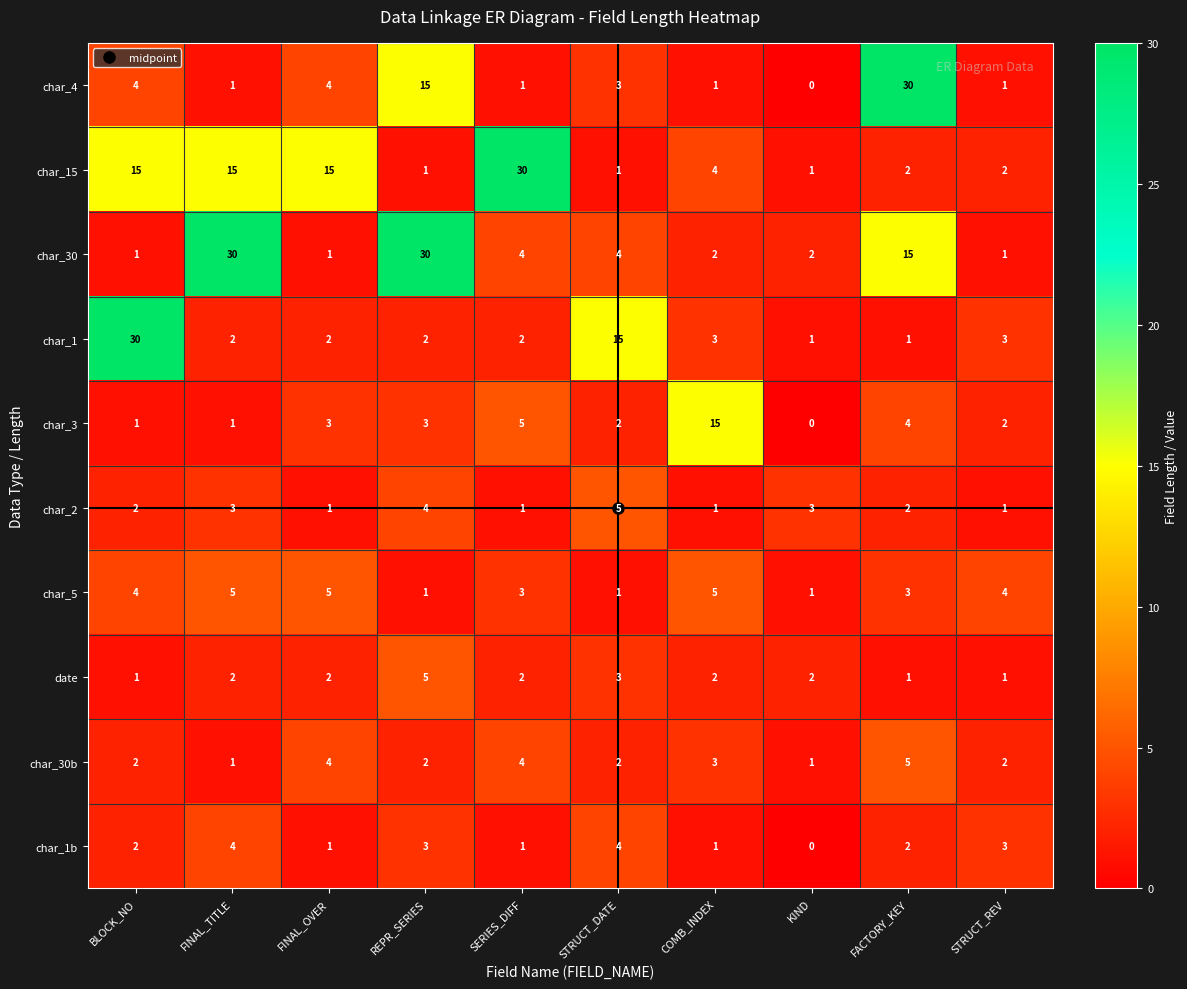

What is the highest value of the date series?

5